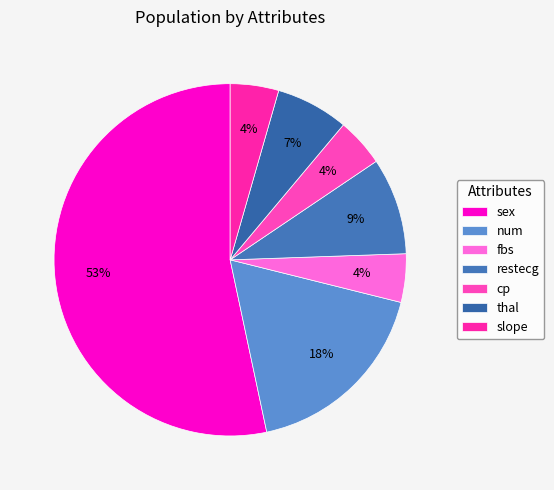

Which category has the biggest portion of the pie?

sex